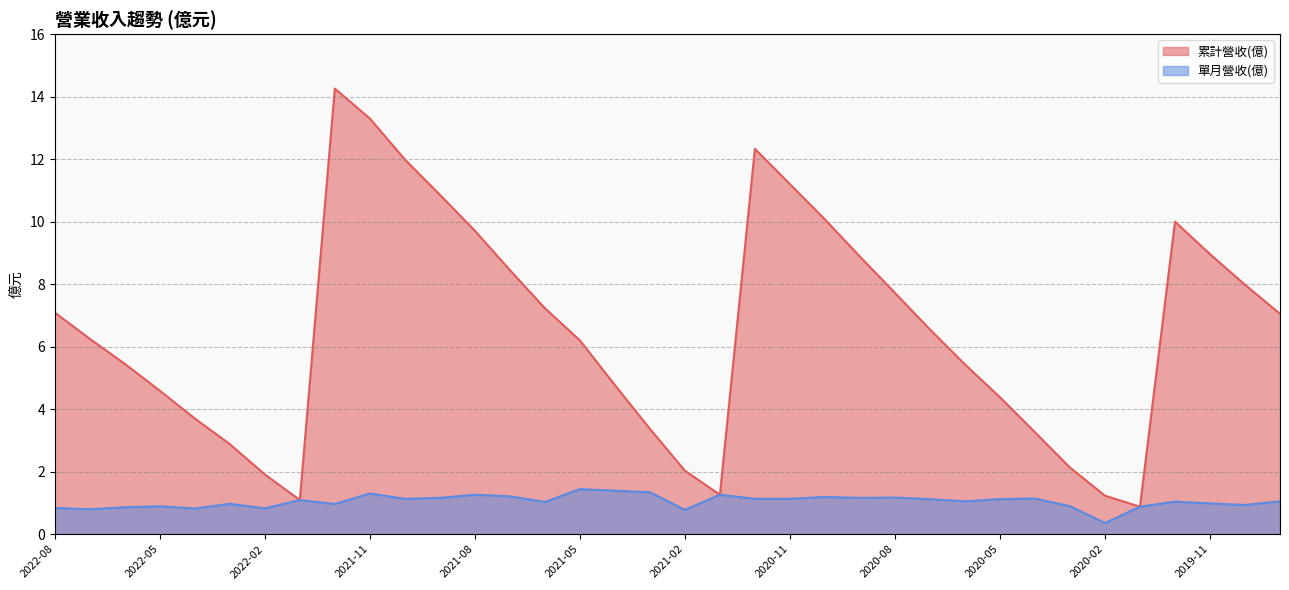

How many categories are shown in the chart?

36